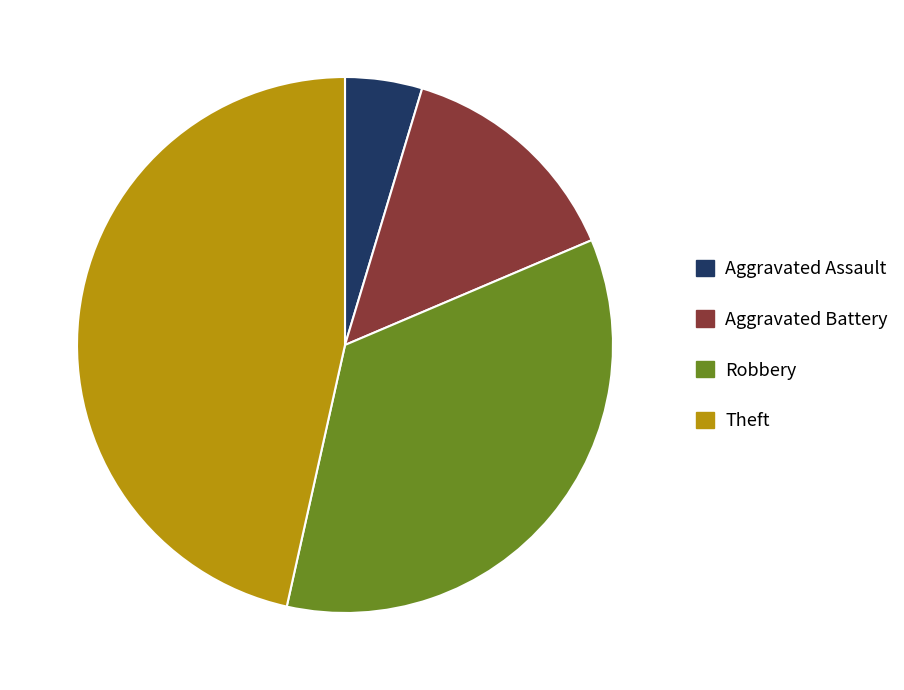

Approximately how many times larger is the value at Aggravated Battery compared to Aggravated Assault?

3.0